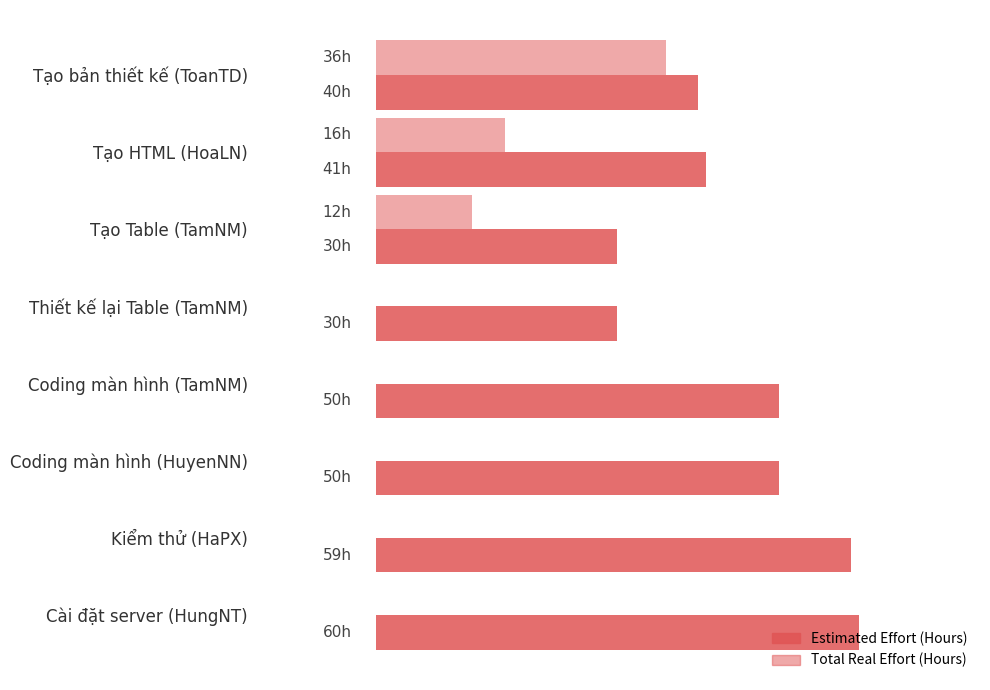

What is the difference between the maximum and minimum values in the Total Real Effort (Hours) series?

36